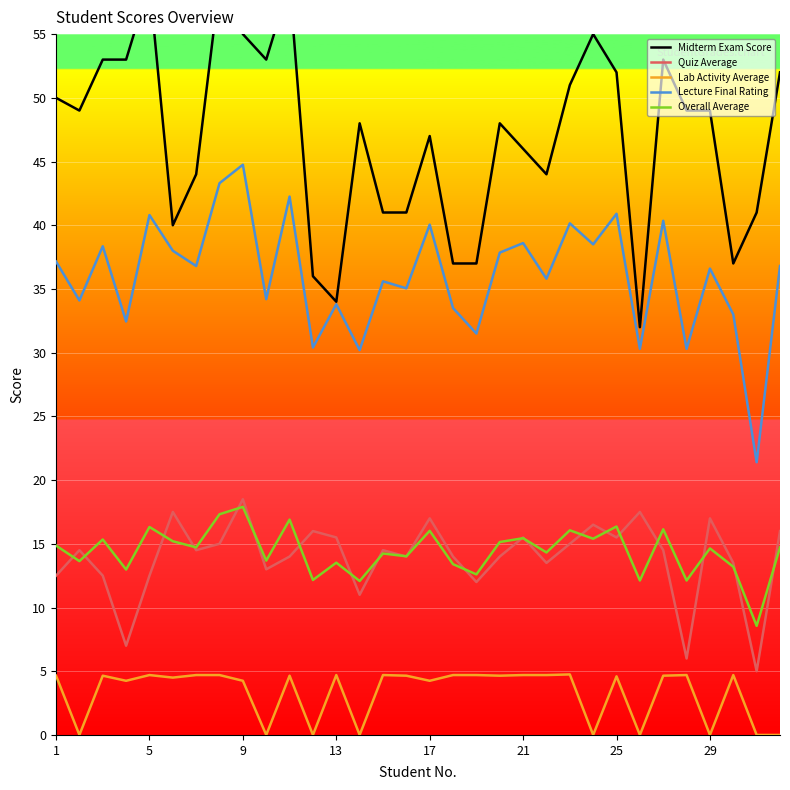

Which category has the highest value in the Overall Average series?

9